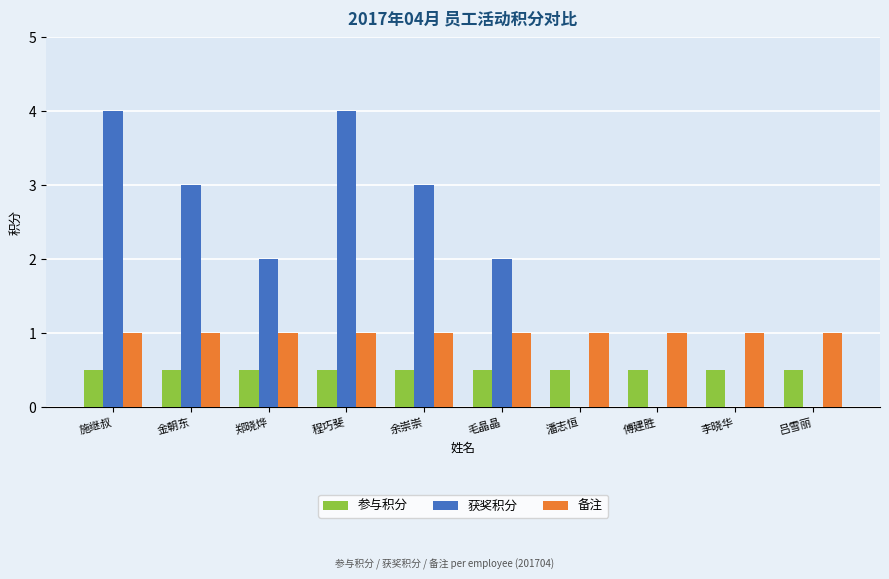

What is the maximum value shown in the chart?

4.0